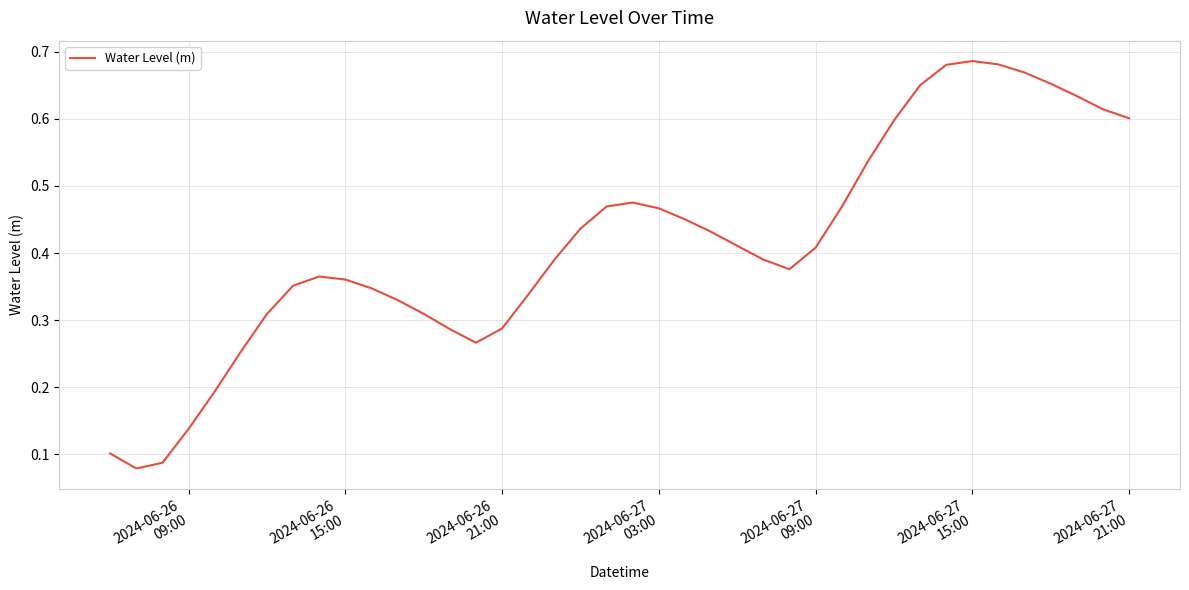

How many series are shown in this chart?

1